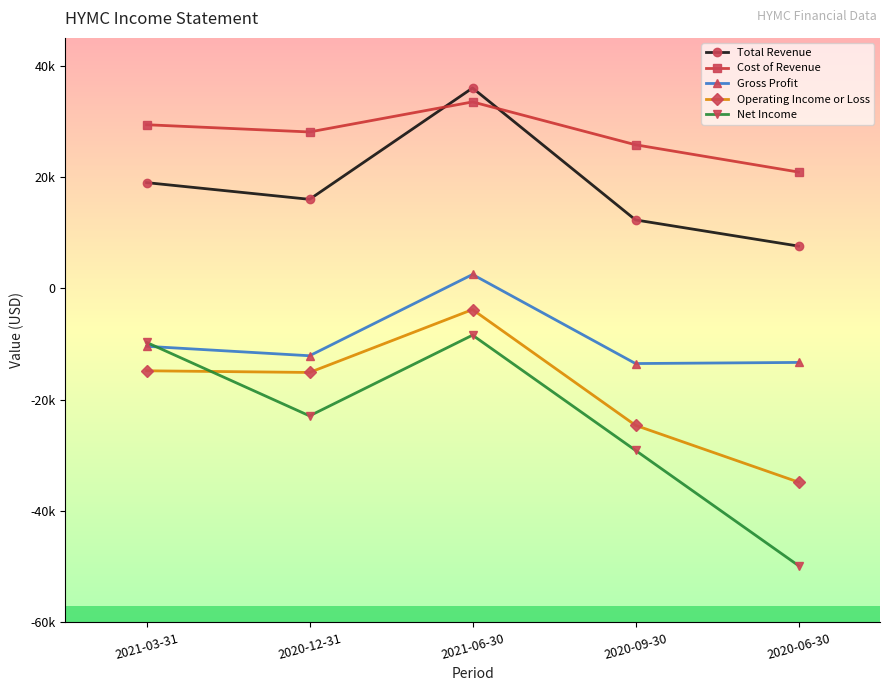

Is this an area chart (filled region under the line)?

No